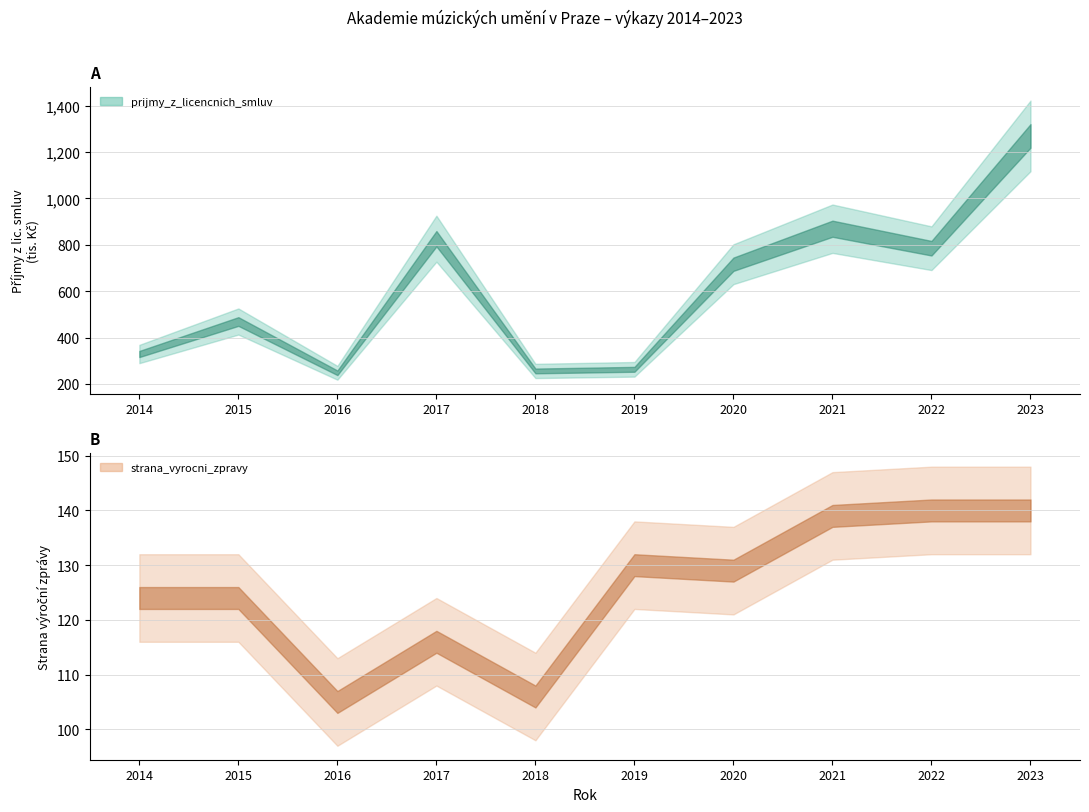

What is the total value across all series at 2018?

362